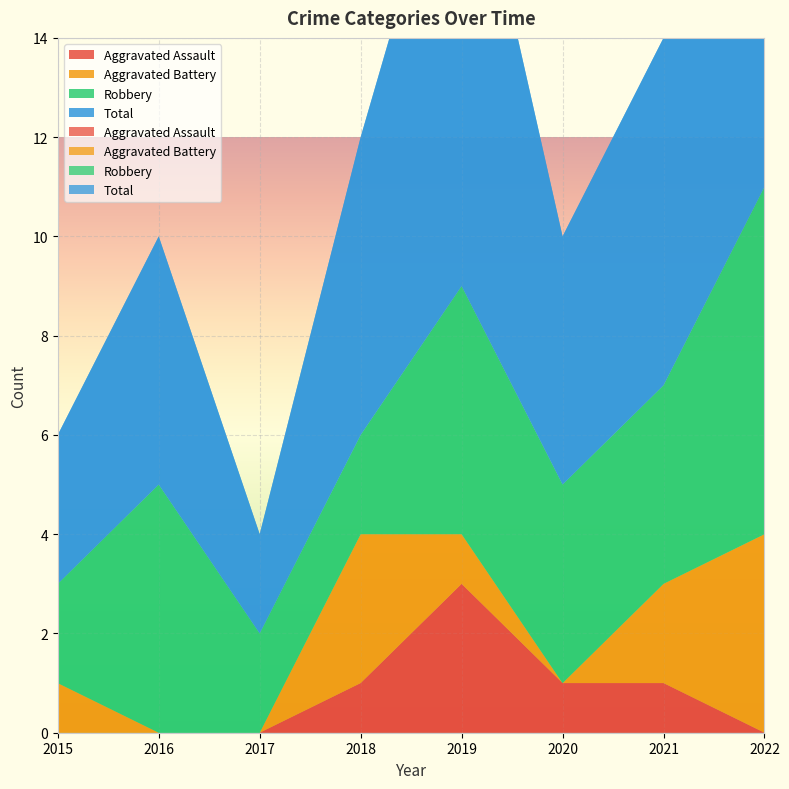

Reading right to left, transcribe all the data shown in this chart.

Aggravated Assault: 0	1	1	3	1	0	0	0
Aggravated Battery: 4	2	0	1	3	0	0	1
Robbery: 7	4	4	5	2	2	5	2
Total: 12	7	5	10	6	2	5	3